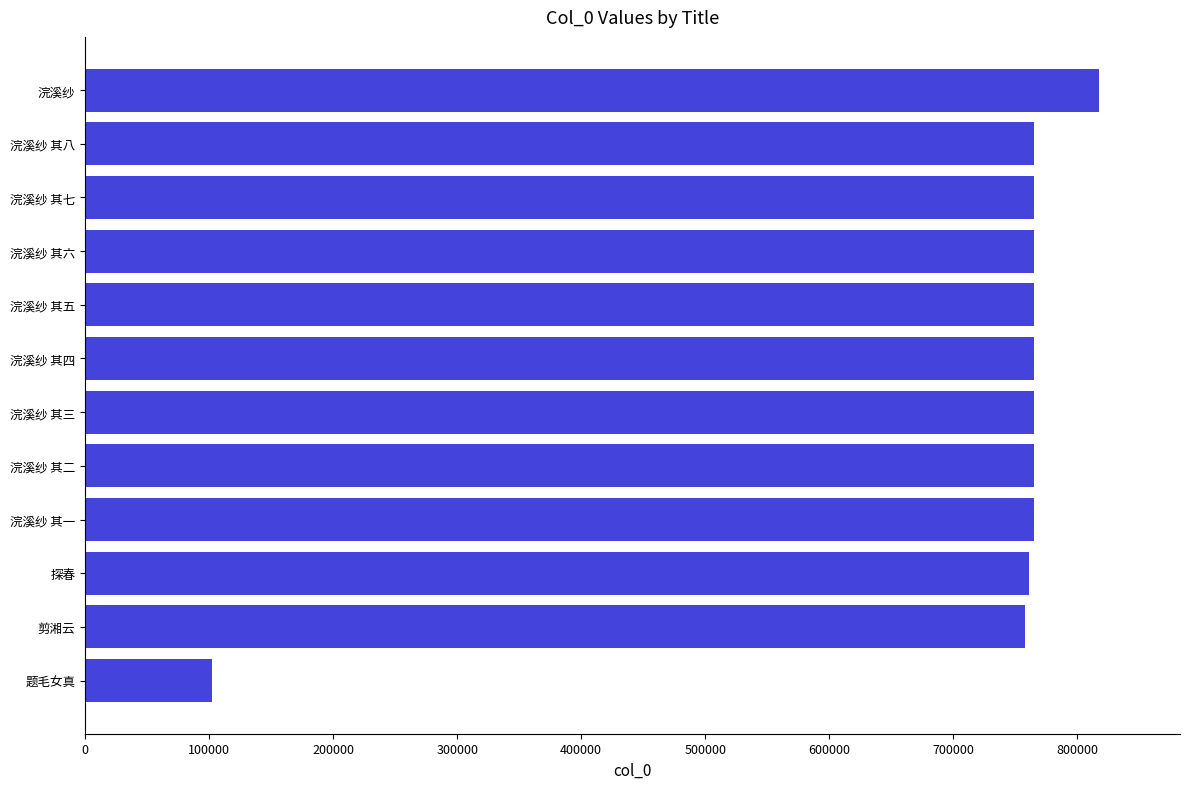

What value does the data have at 浣溪纱 其二?

764945